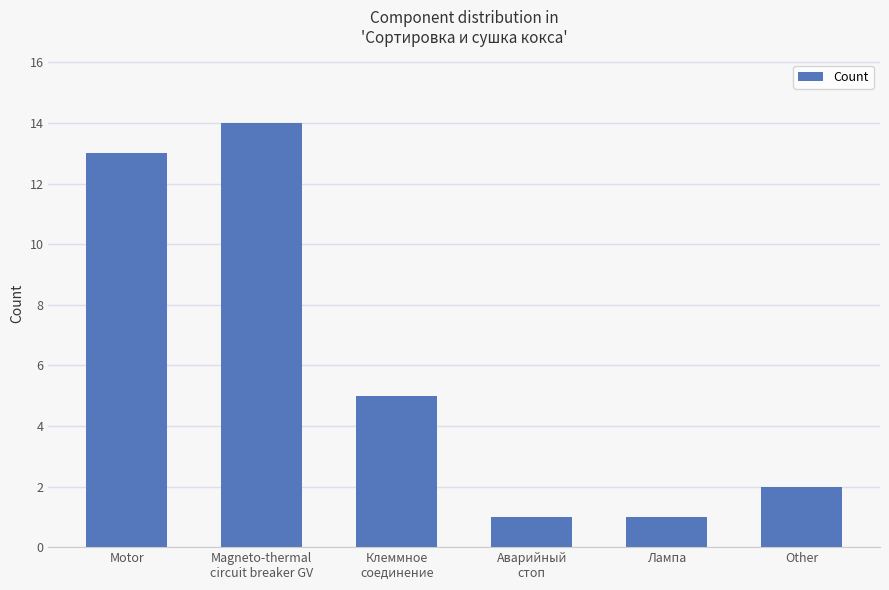

What is the sum of the values at Клеммное
соединение and Magneto-thermal
circuit breaker GV?

19